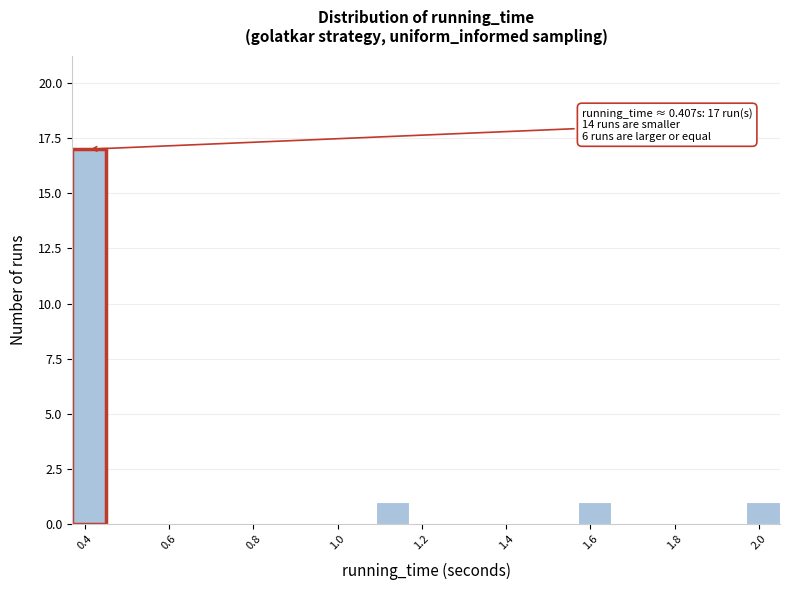

Over which range of the x-axis is the bar tallest?

0.37 to 0.45